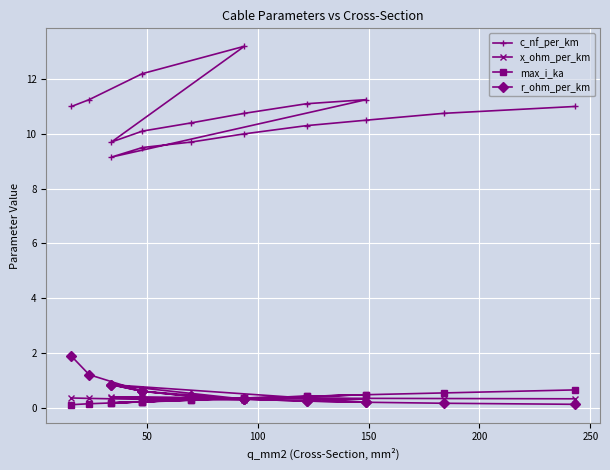

How many interior local valleys does the r_ohm_per_km series have?

2